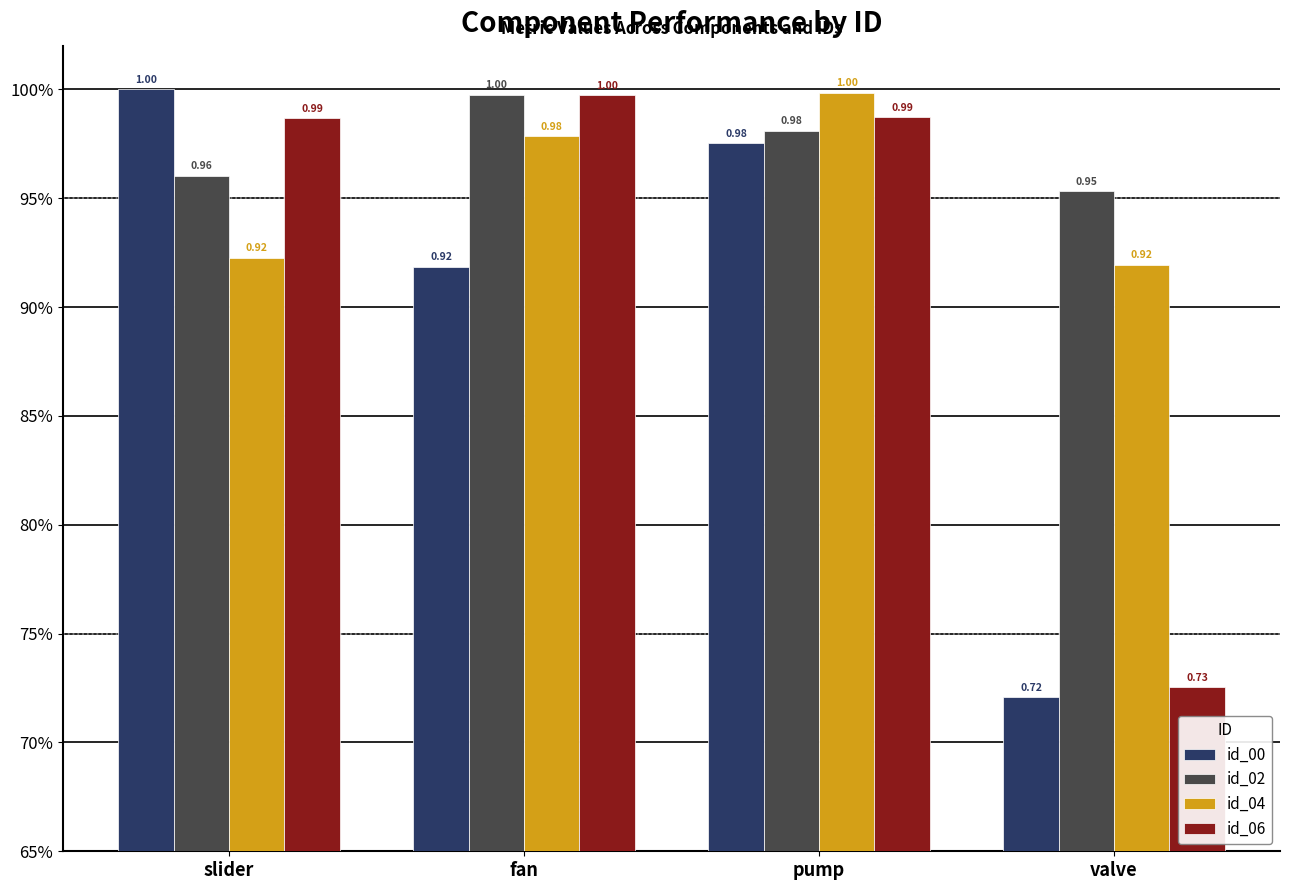

What is the difference between the maximum and minimum values in the id_06 series?

0.3